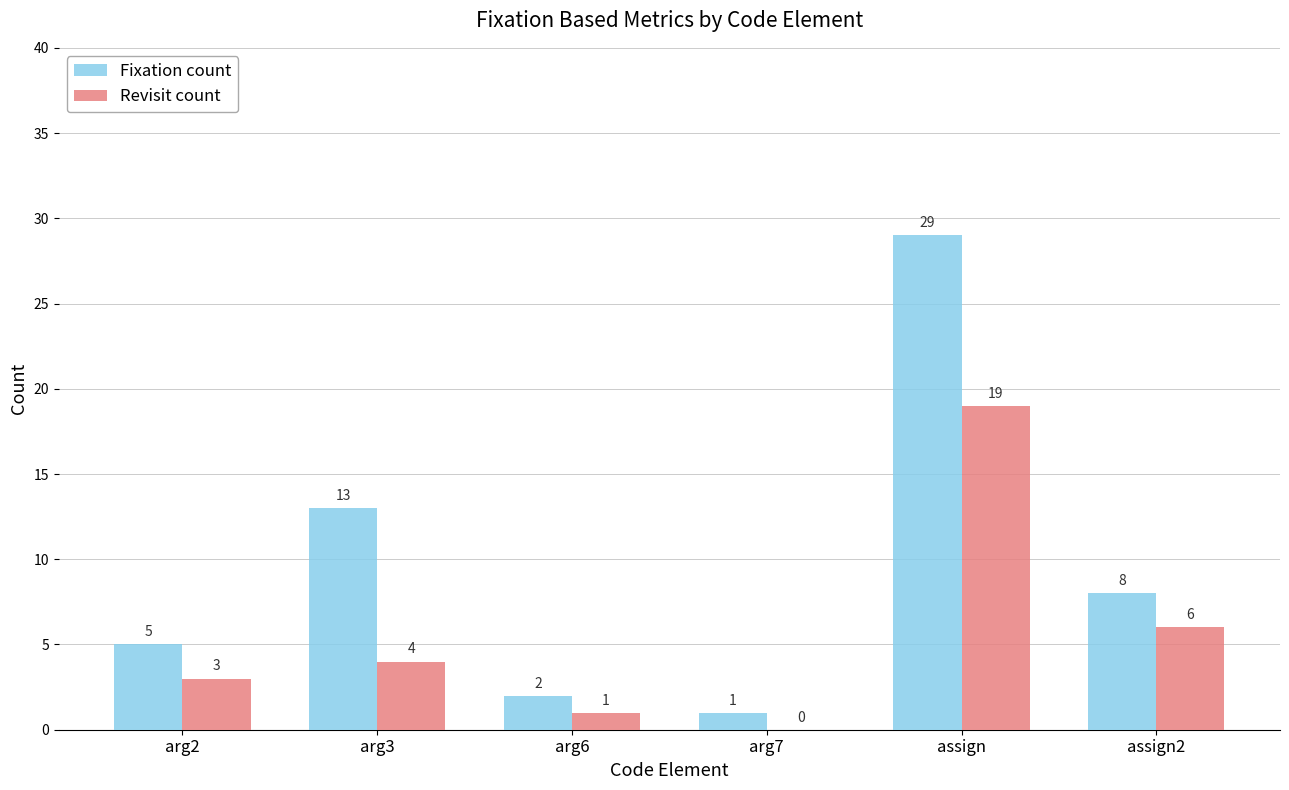

At which label is Revisit count closest to 9?

assign2